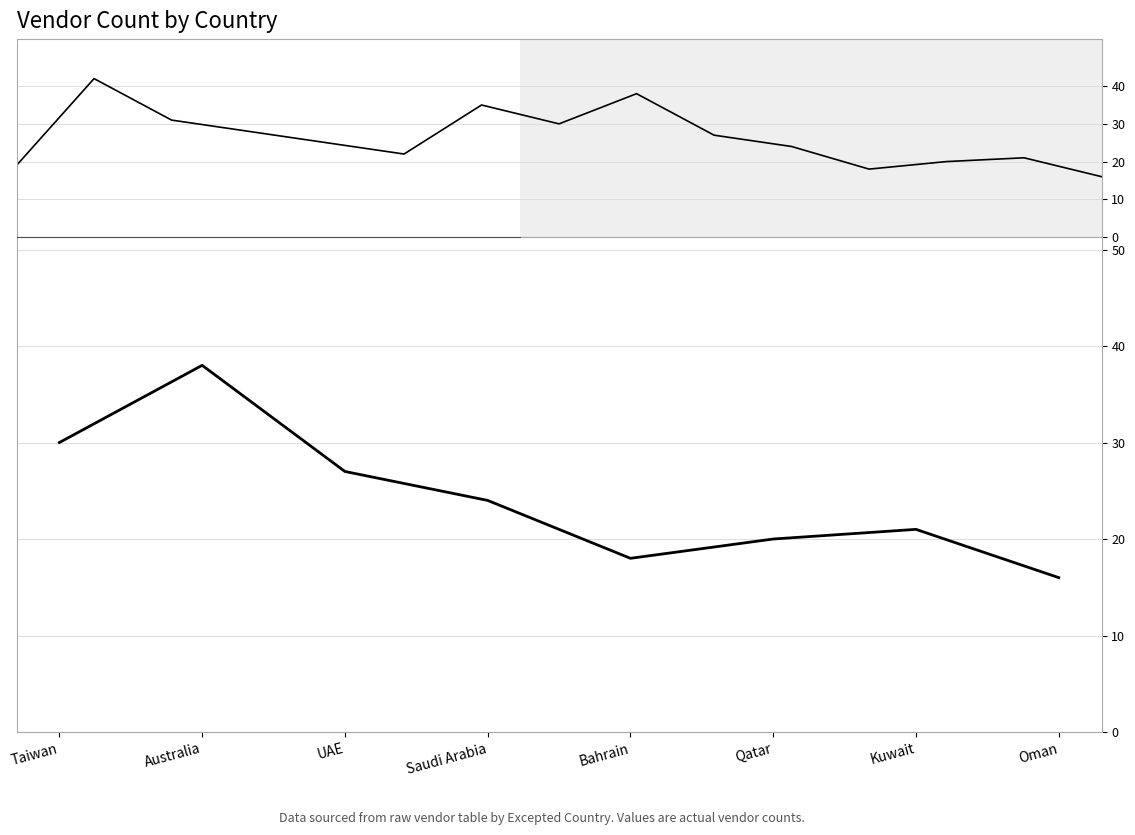

What is the value of the 8th point from the left?

16